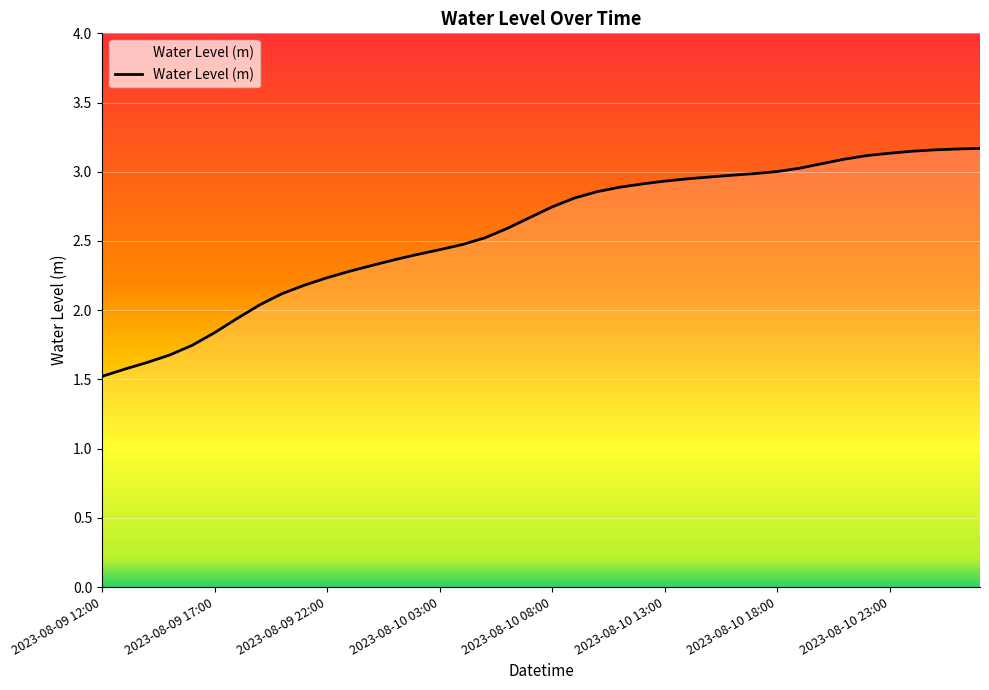

What is the minimum value shown in the chart?

1.5